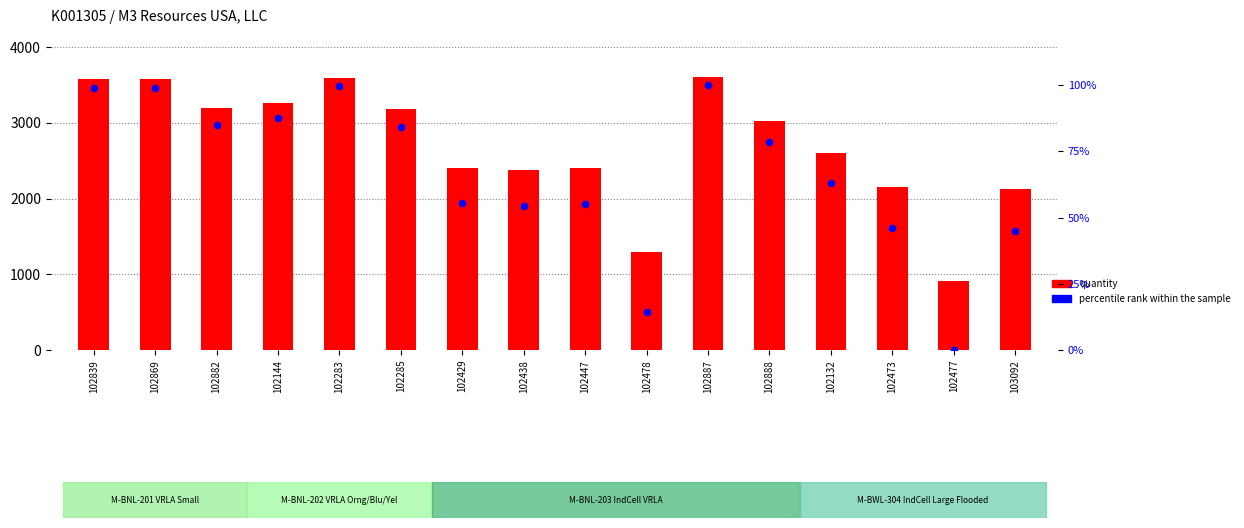

What is the total value across all series at 102132?

2667.8